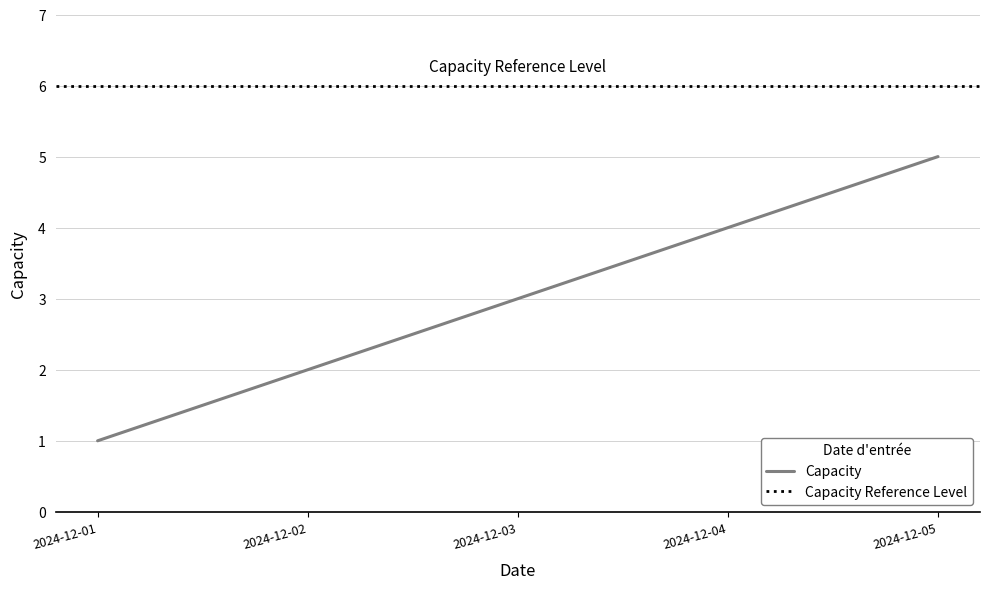

What is the change in value from 2024-12-01 to 2024-12-05?

+4